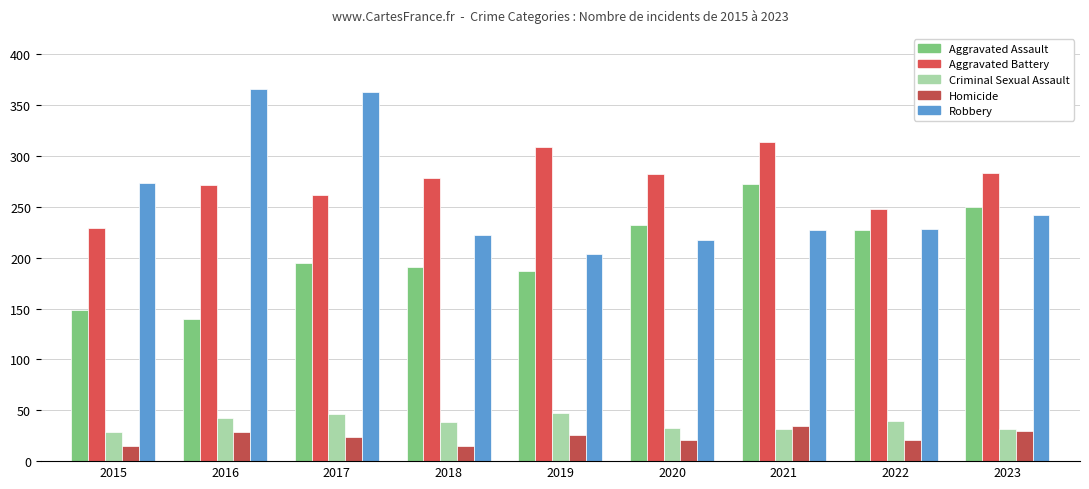

List the series in order of their peak value, lowest first.

Homicide, Criminal Sexual Assault, Aggravated Assault, Aggravated Battery, Robbery